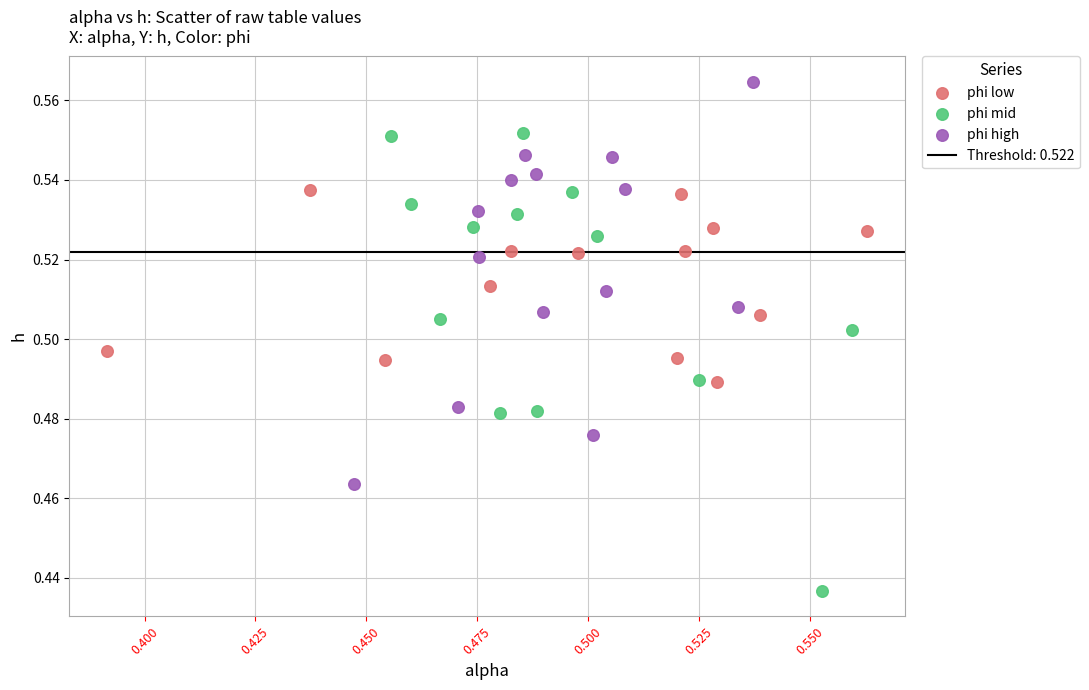

Which series reaches the minimum Y coordinate?

phi mid